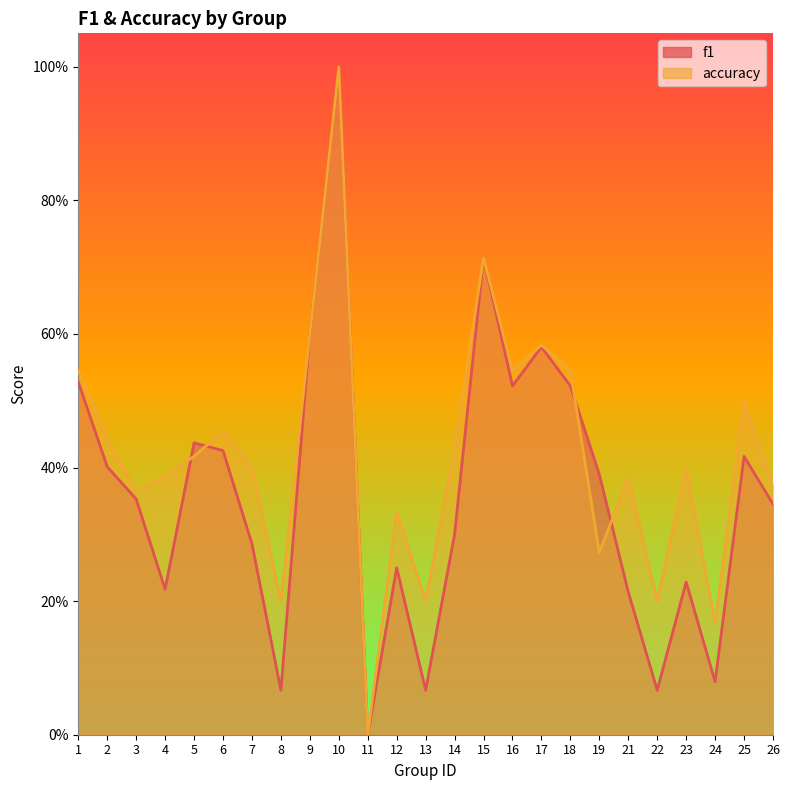

List the series in order of their peak value, lowest first.

f1, accuracy